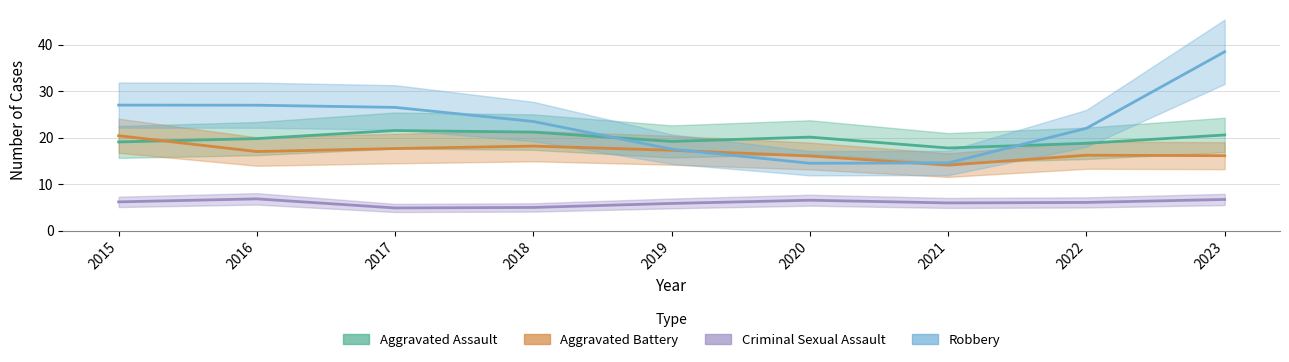

How many categories are shown in the chart?

9